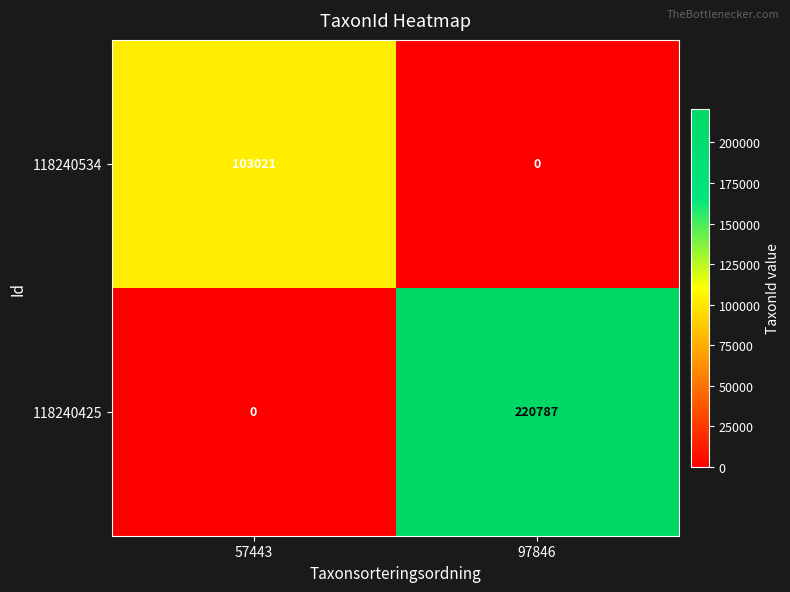

At 97846, list the series in order from smallest to largest.

118240534, 118240425